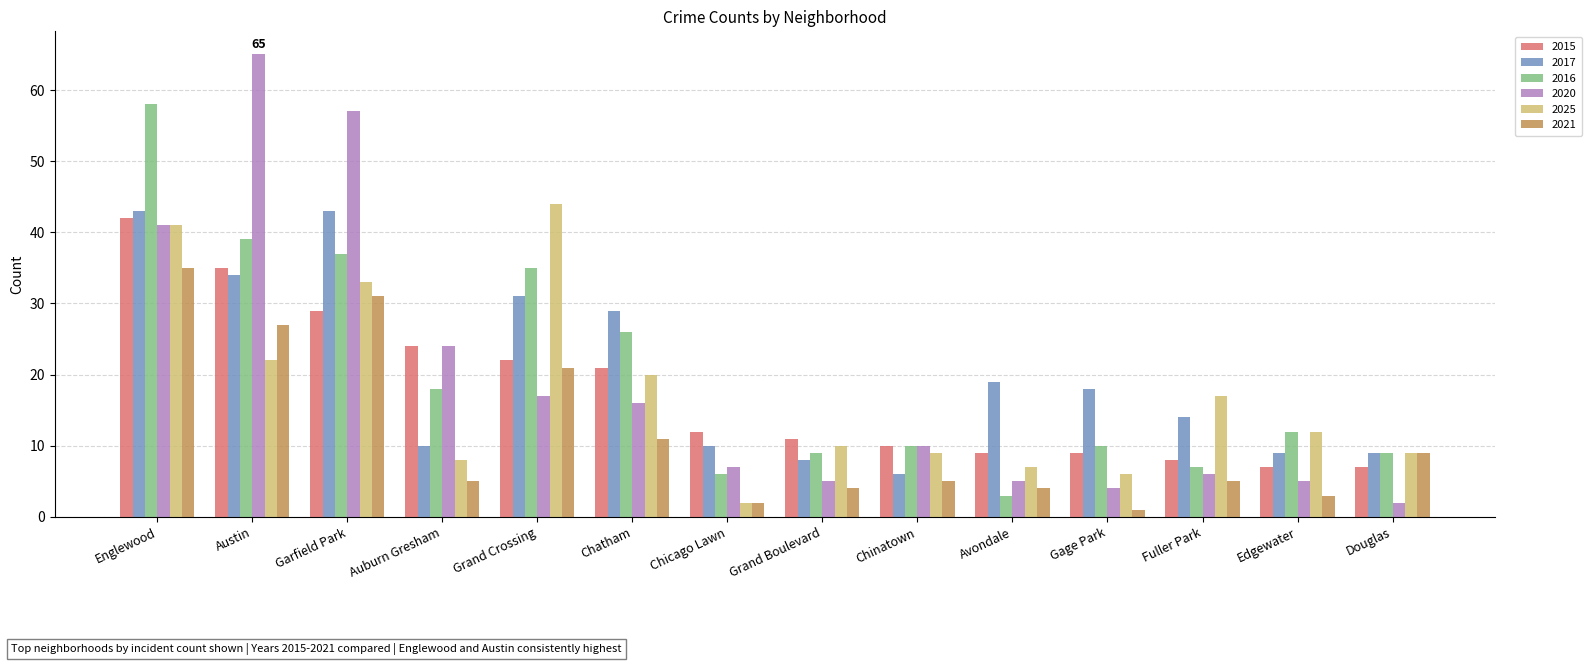

Where is 2025 nearest to the value 23?

Austin